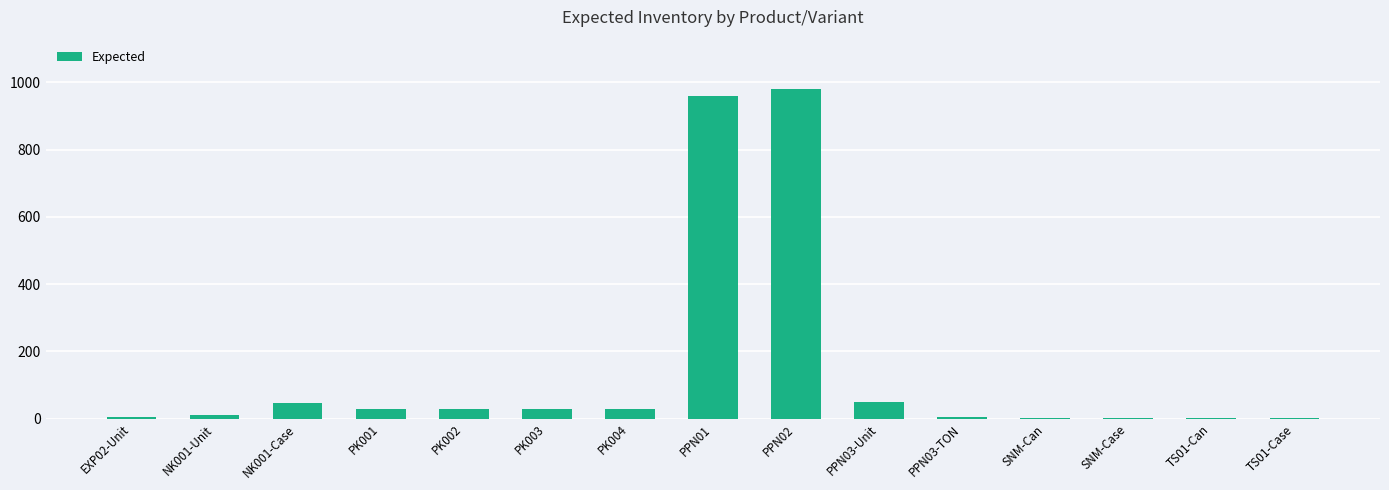

What is the sum of all values?

2185